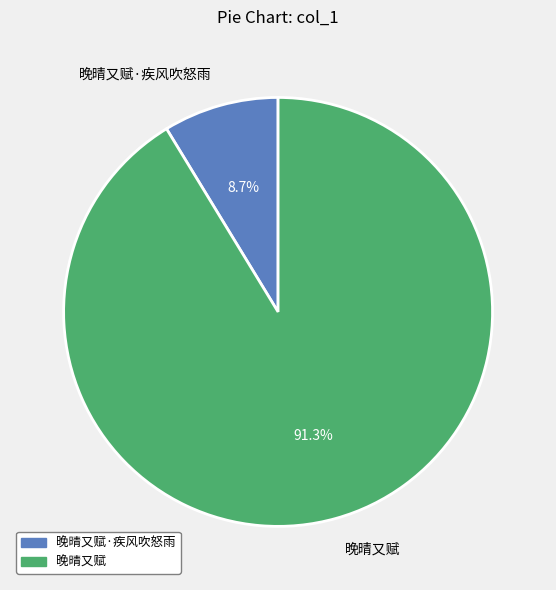

To the nearest percent, what is the difference between the largest and smallest slice percentages?

83%